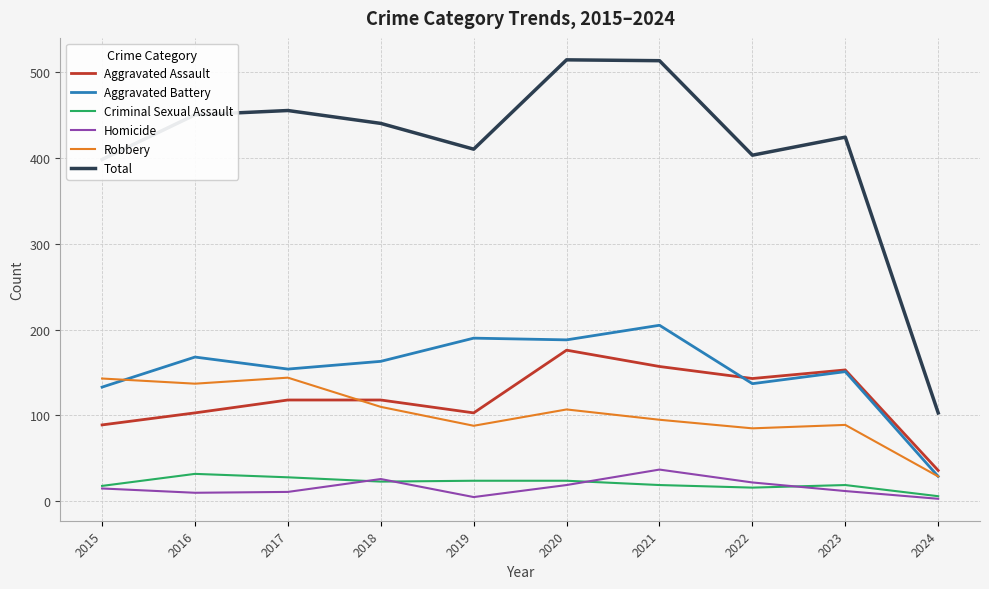

What is the difference between the highest and lowest values at 2018?

417